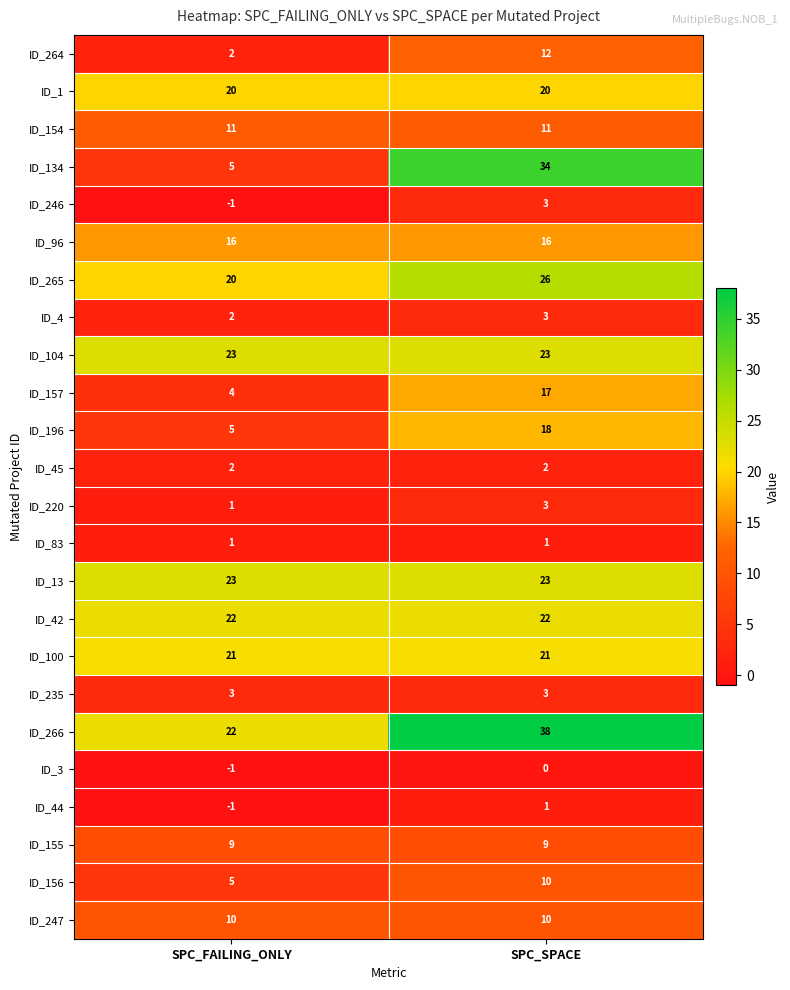

How many distinct data groups are displayed?

24